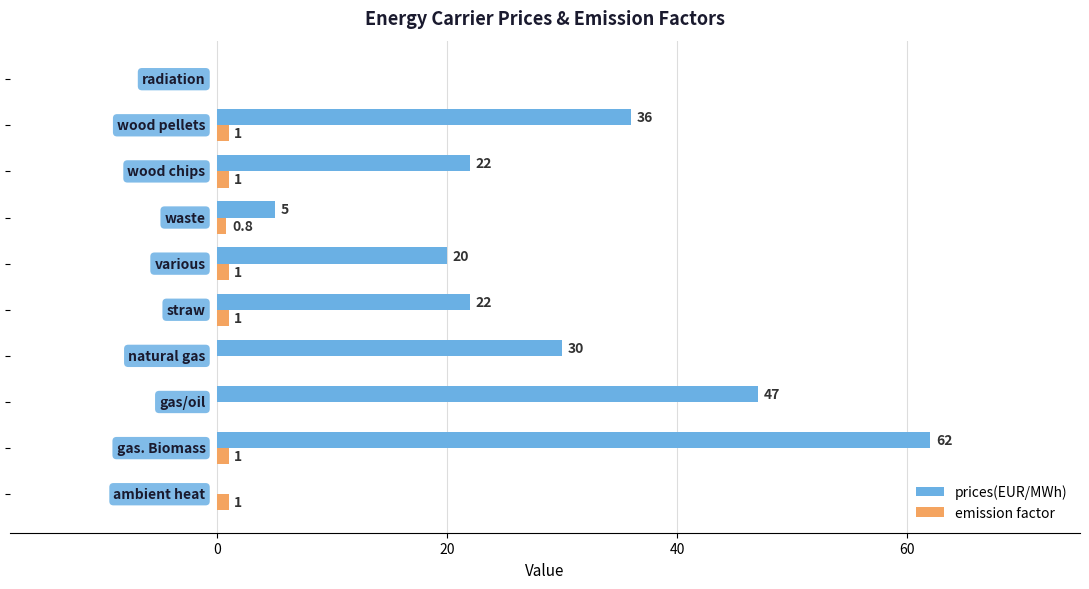

What is the maximum value shown in the chart?

62.0